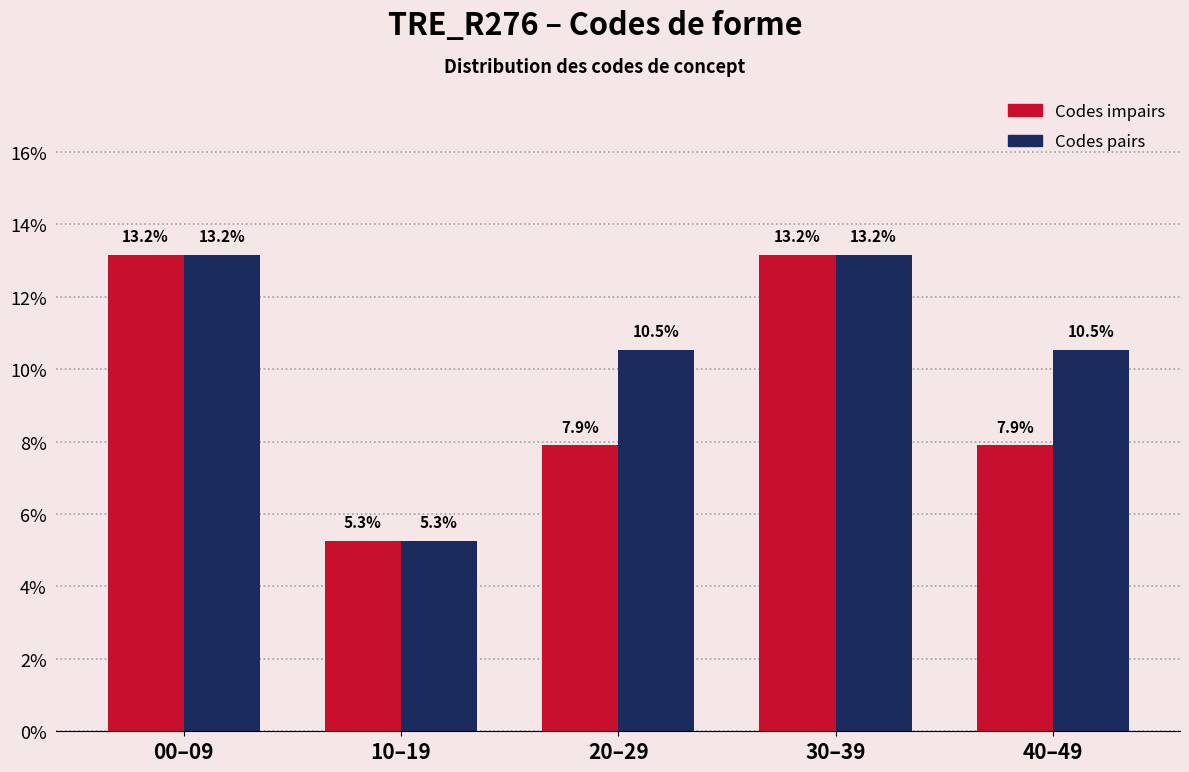

Reading right to left, extract all data points from this chart.

Codes impairs: 40–49=7.9	30–39=13.2	20–29=7.9	10–19=5.3	00–09=13.2
Codes pairs: 40–49=10.5	30–39=13.2	20–29=10.5	10–19=5.3	00–09=13.2